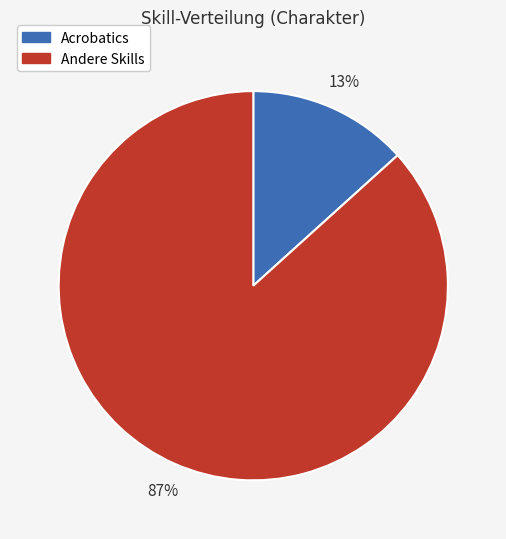

To the nearest percent, what is the average slice percentage?

50%